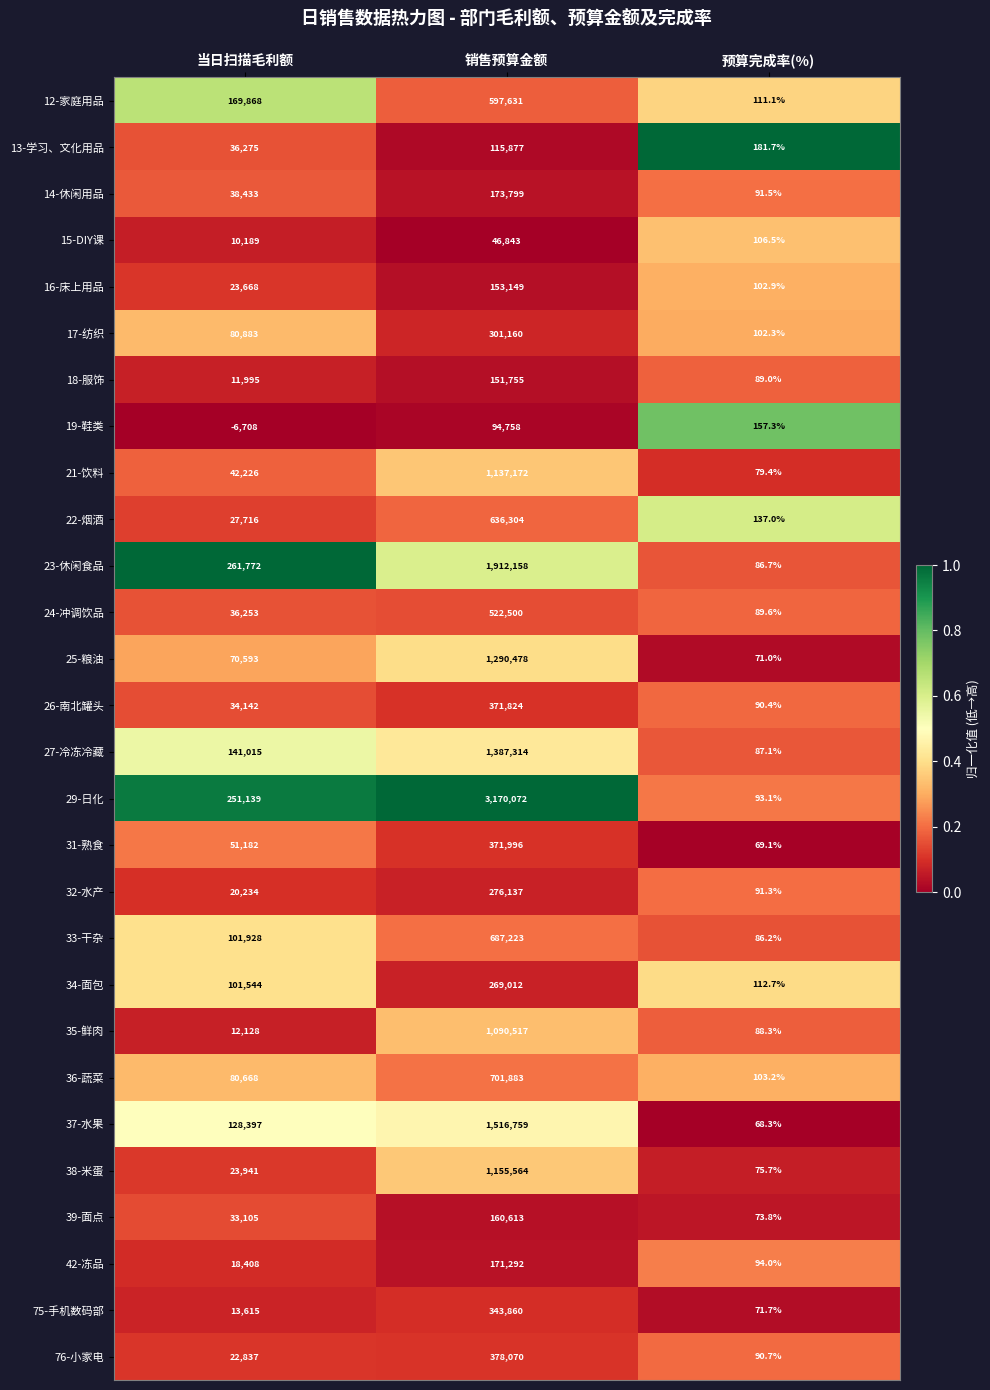

What is the approximate value of 34-面包 at 当日扫描毛利额?

101544.0